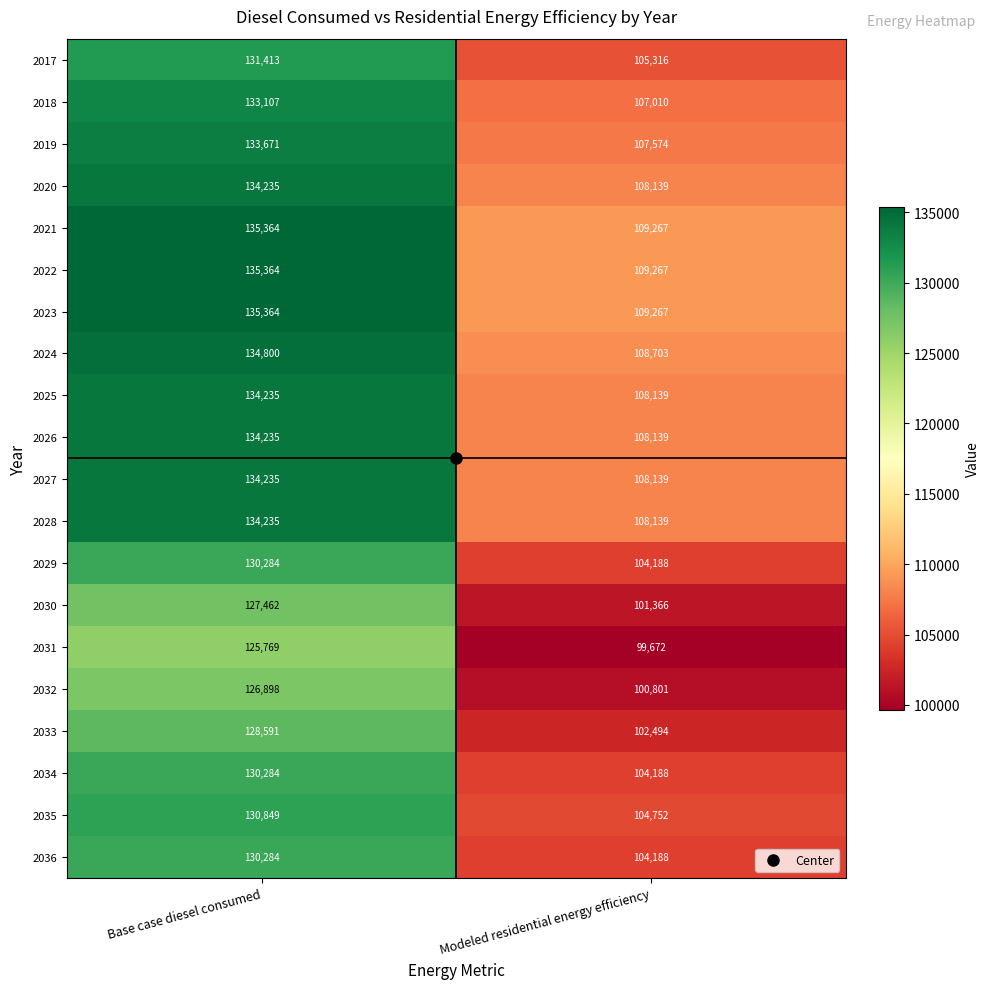

What is the spread (max minus min) of values at Modeled residential energy efficiency?

9595